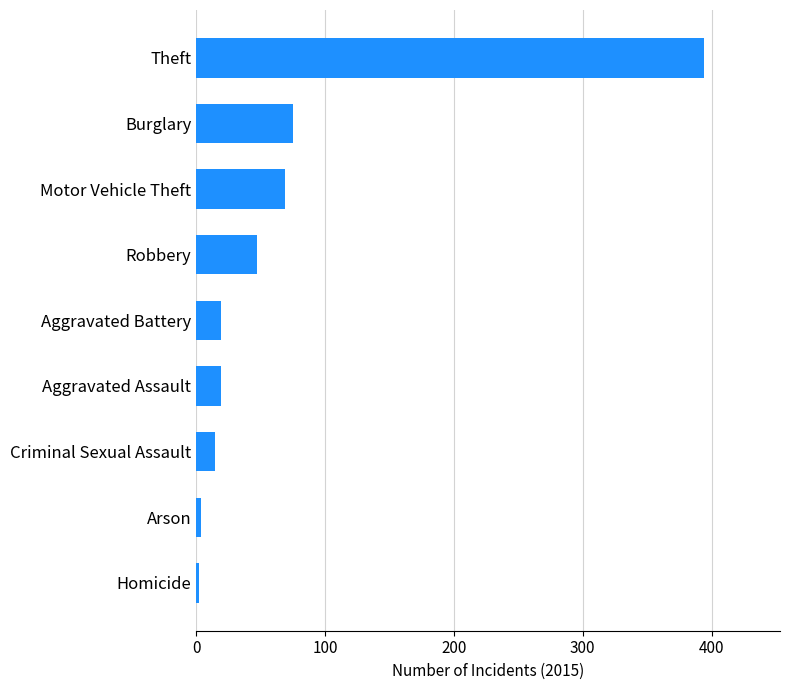

The value at Theft is 394. True or false?

True